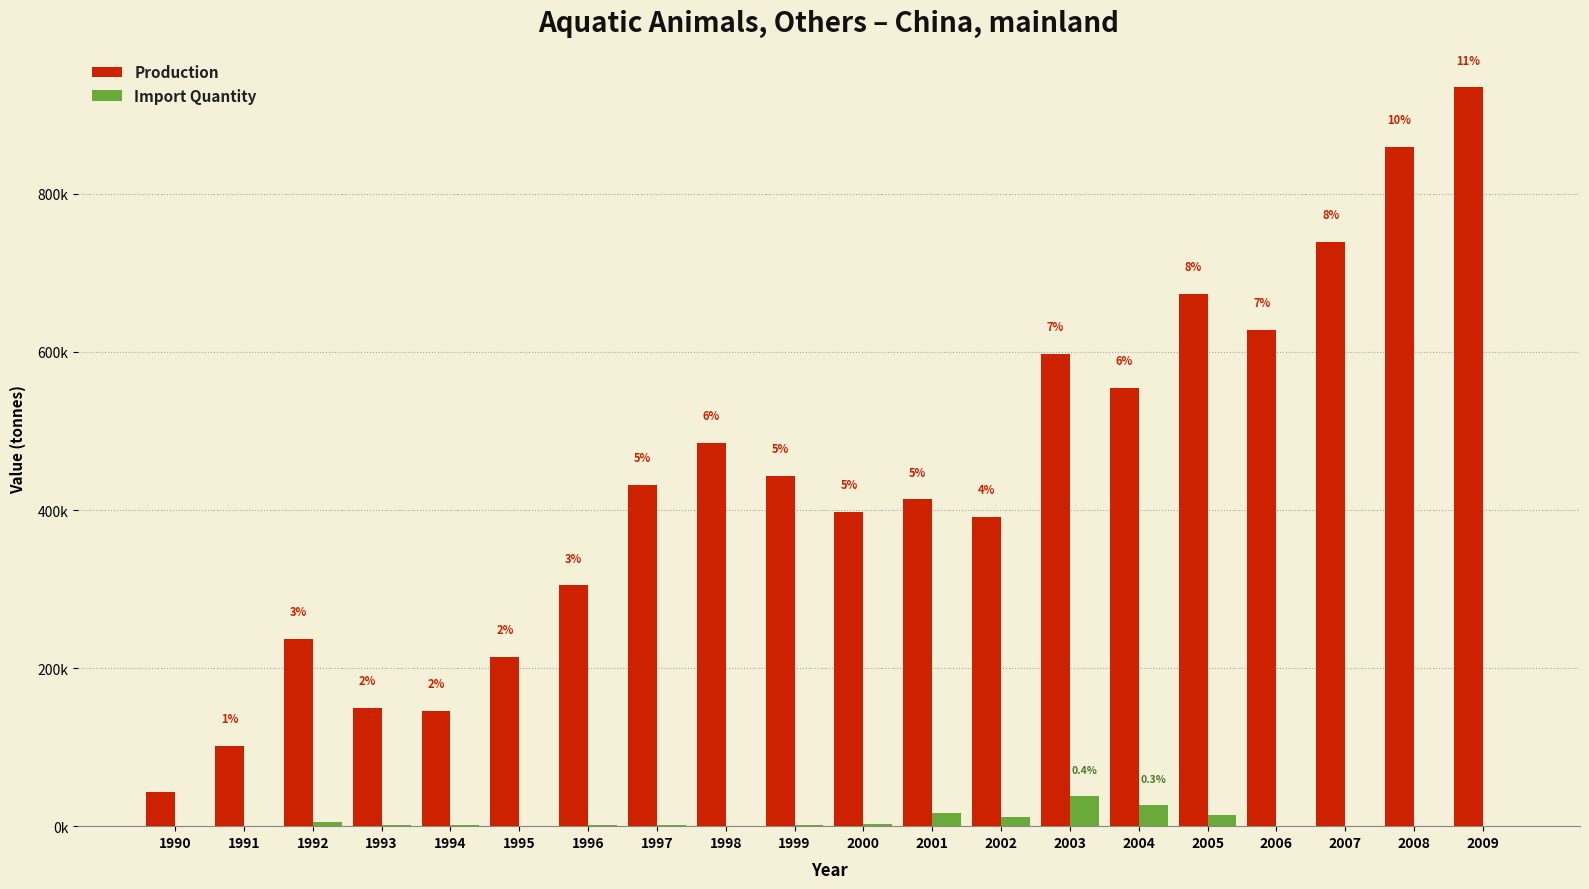

Is the value of Import Quantity at 2004 greater than the value of Production at 2009?

No